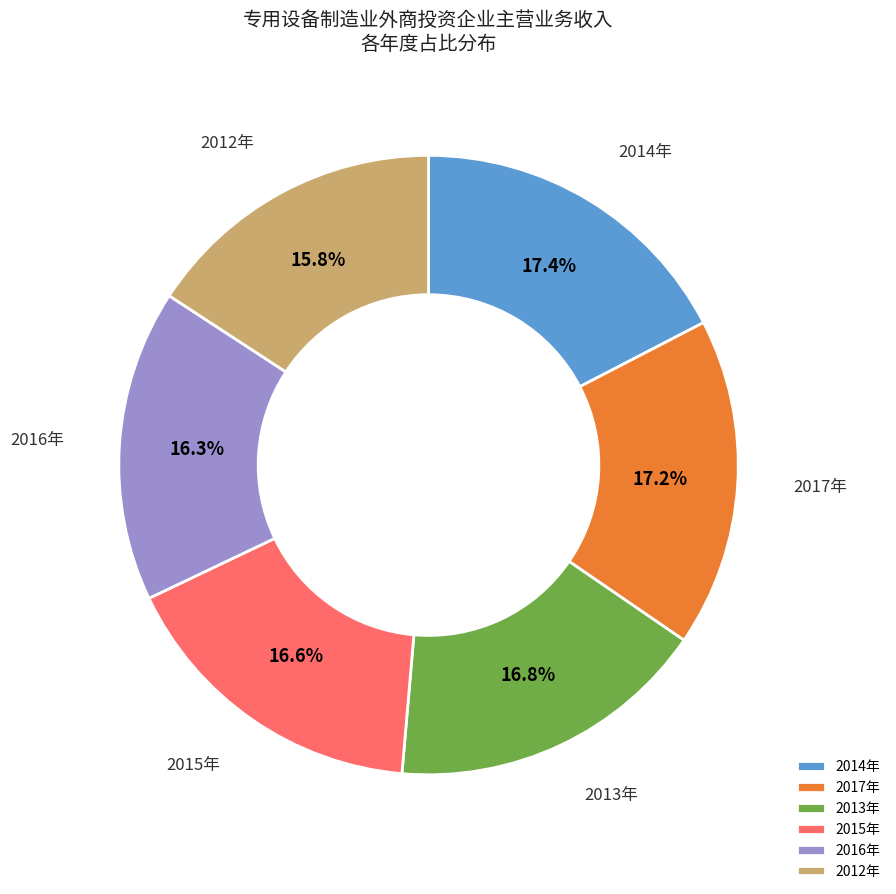

Between 2013年 and 2014年, which is larger?

2014年